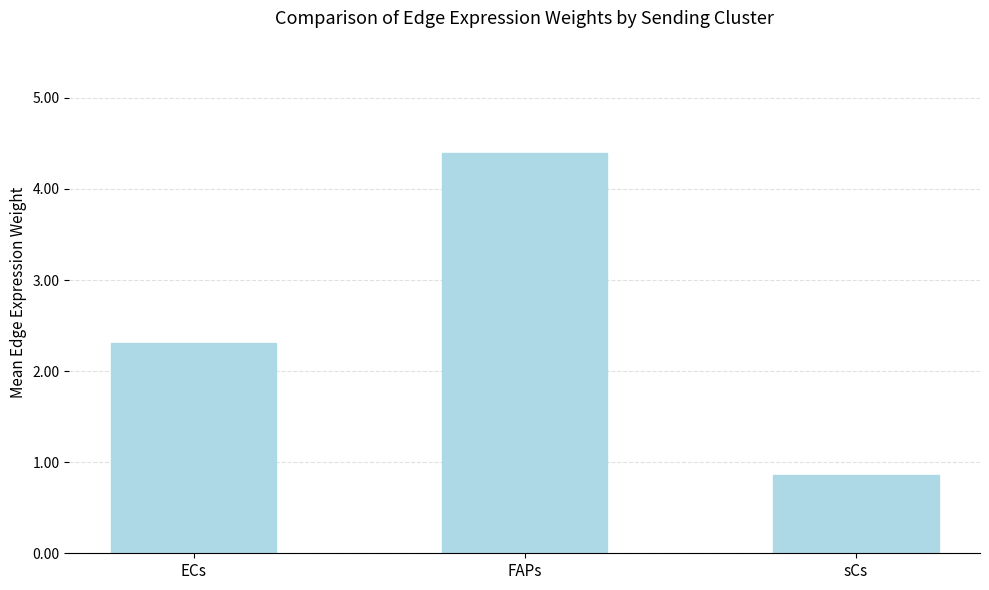

What is the change in value from ECs to sCs?

-1.4